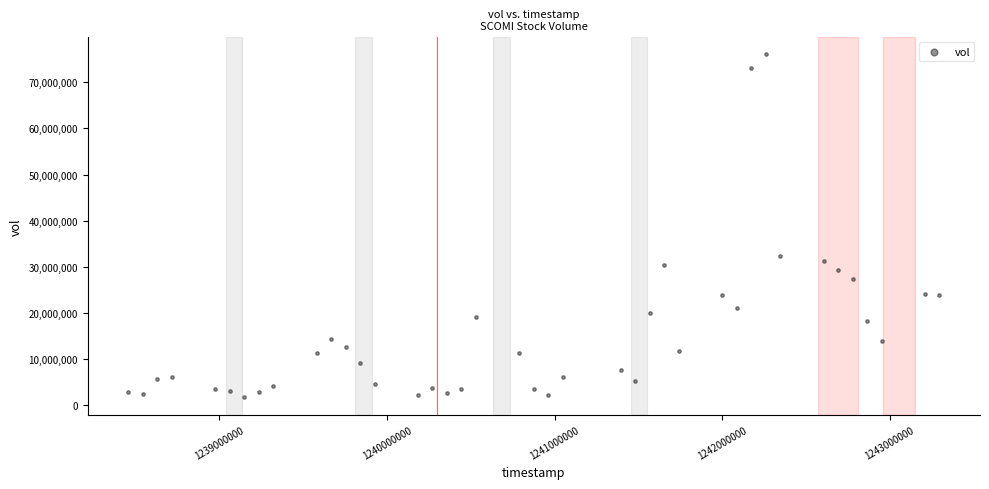

What Y value in the scatter plot is closest to 38890300?

32239800